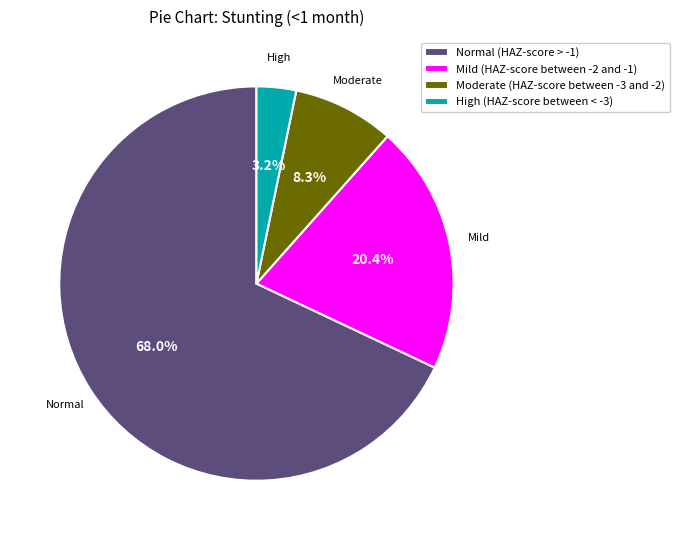

To the nearest percent, what portion does Mild (HAZ-score between -2 and -1) represent?

20%